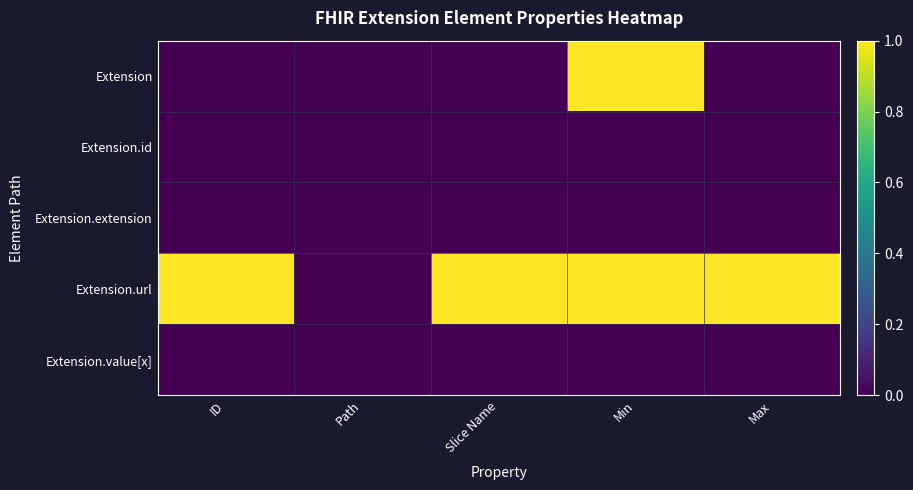

Rank the series at Min from highest to lowest value.

Extension, Extension.url, Extension.id, Extension.extension, Extension.value[x]